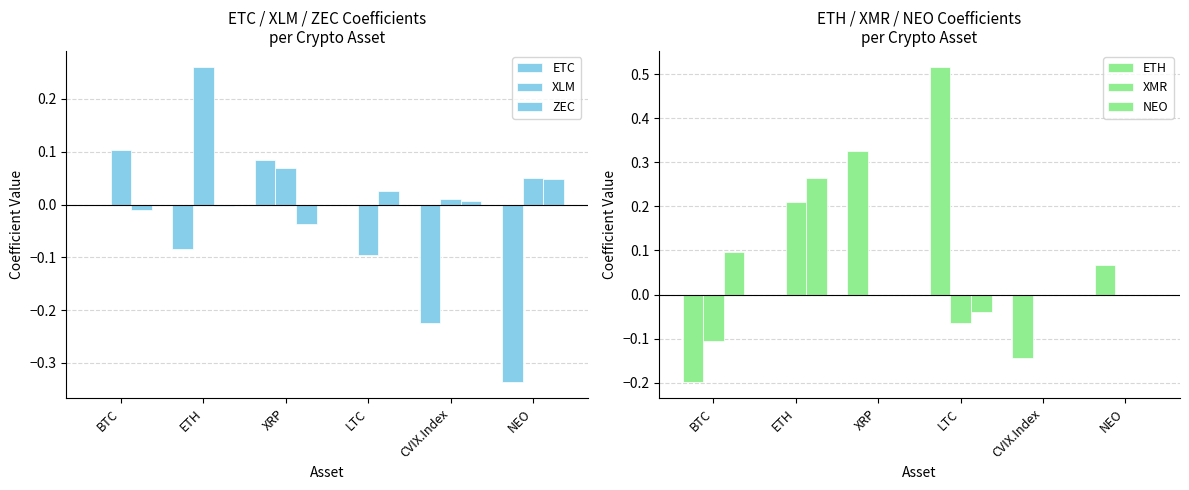

What position from the right is CVIX.Index?

2